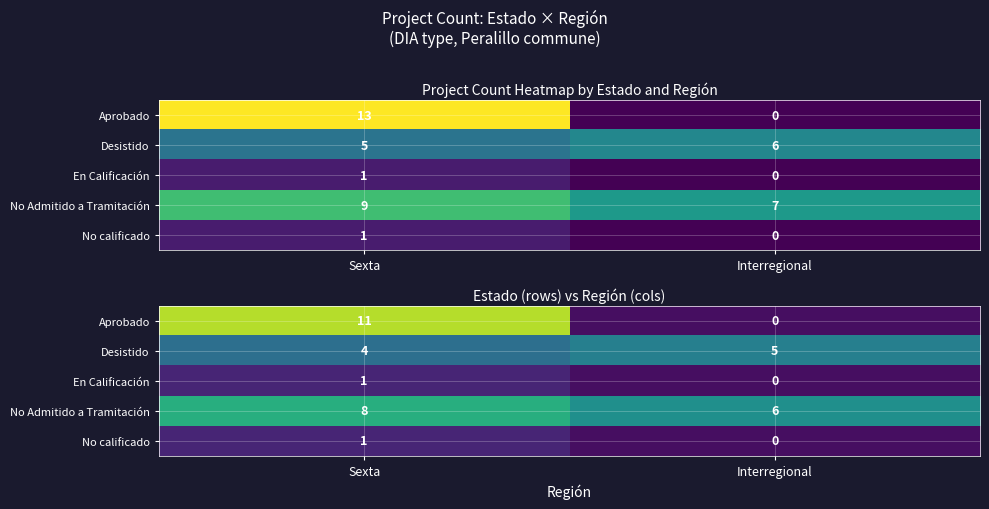

Which category has the highest value across all series?

Sexta